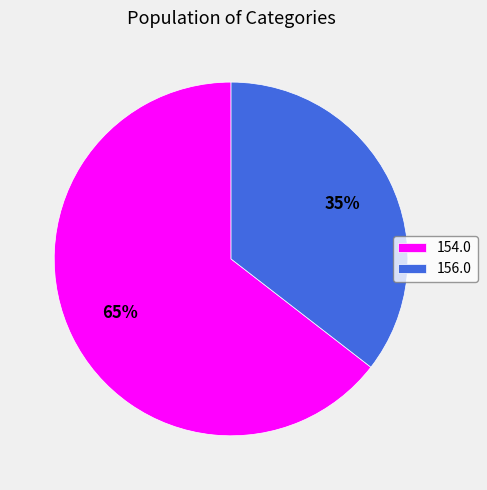

Which slice is the smallest?

156.0